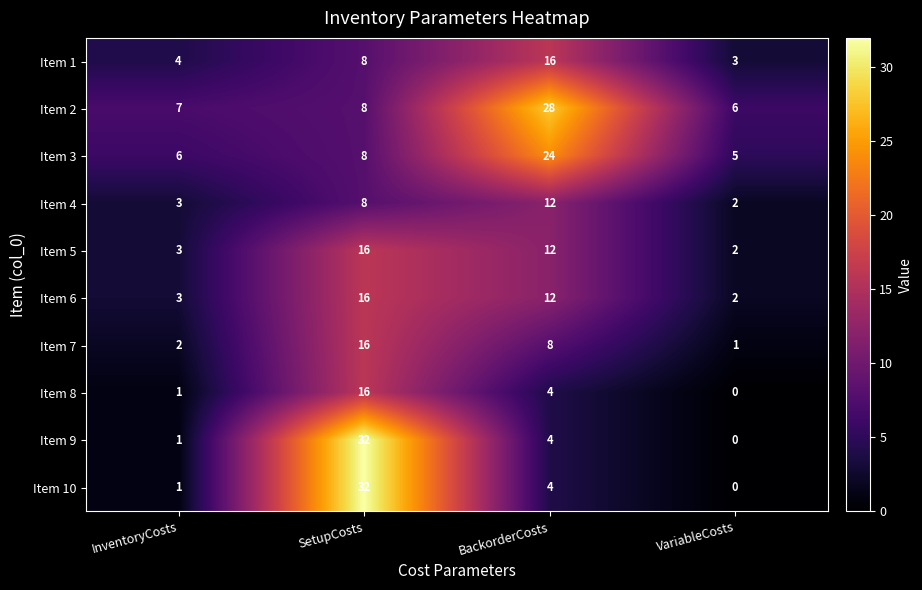

Where does the Item 7 series first go above 8?

SetupCosts